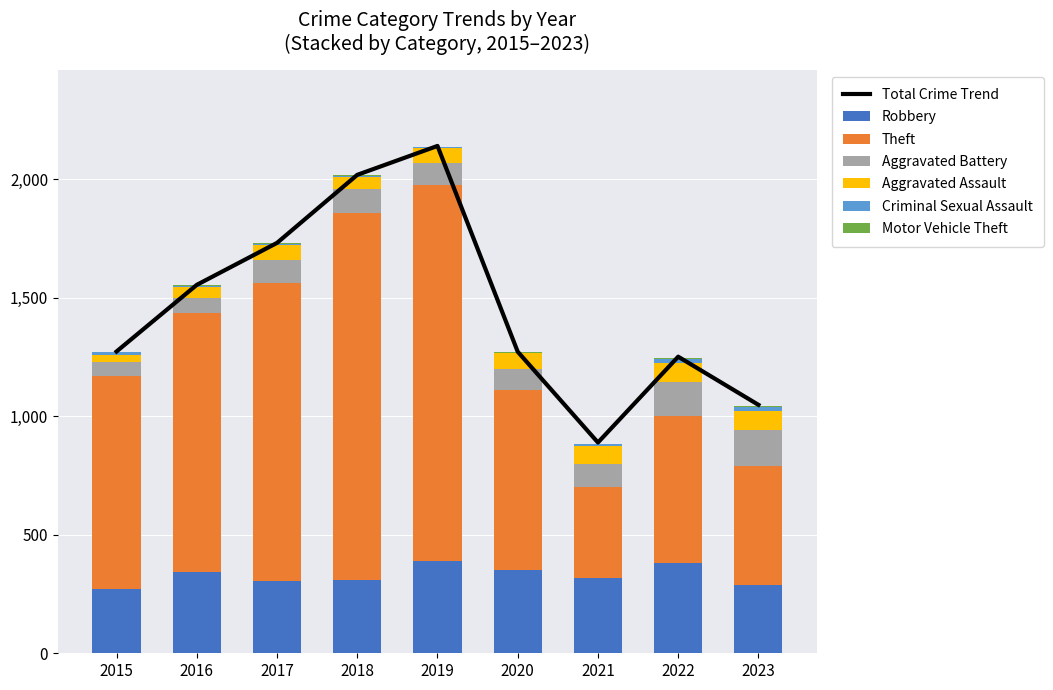

Which category has the highest value in the Motor Vehicle Theft series?

2023